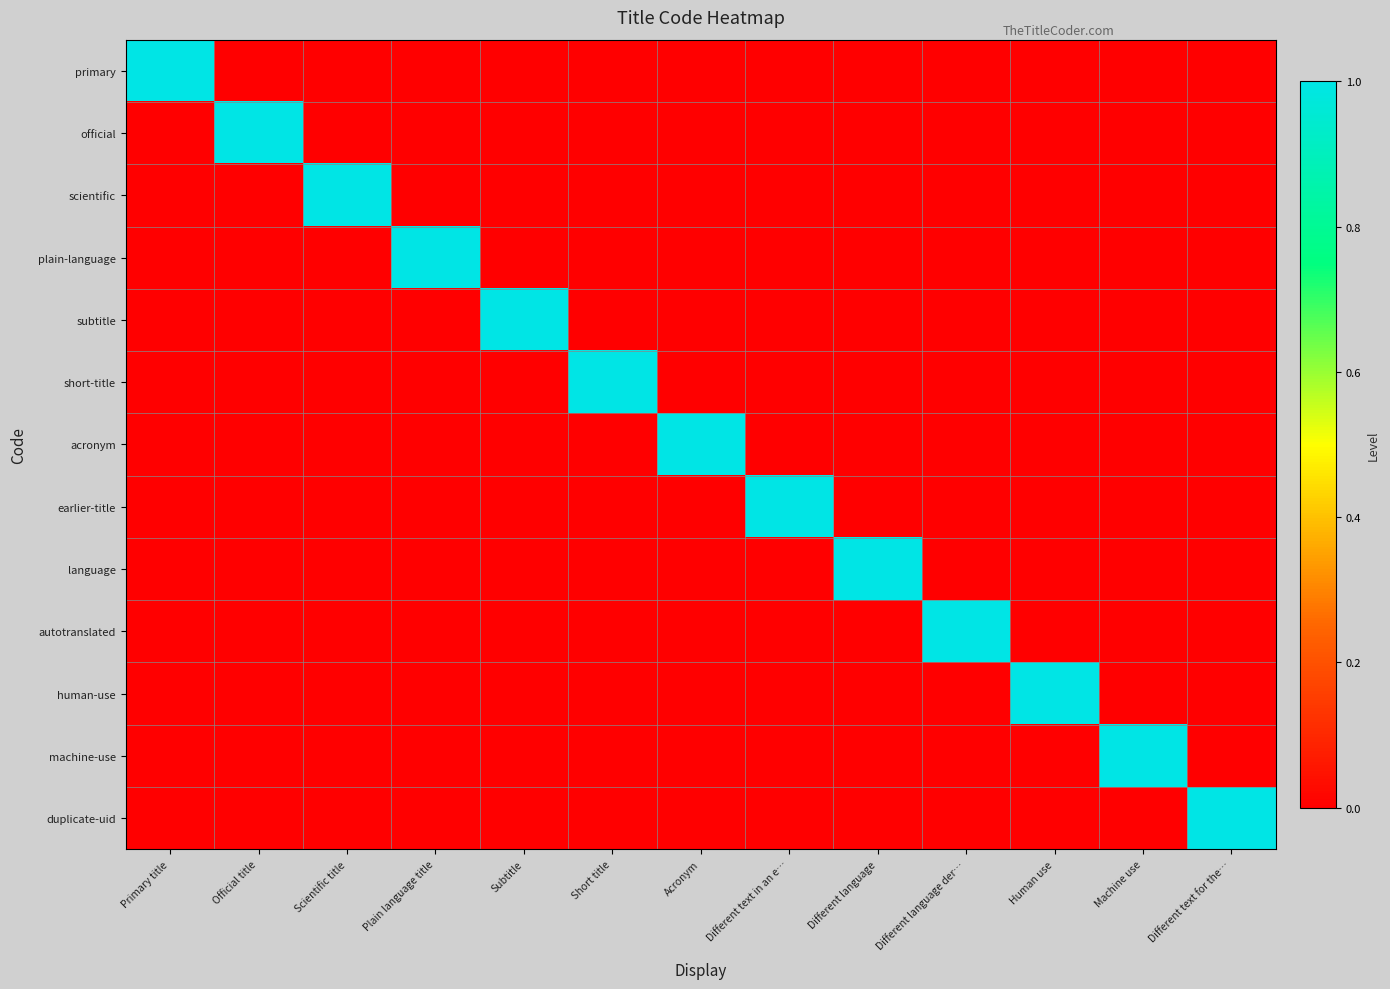

What is the spread (max minus min) of values at Different language?

1